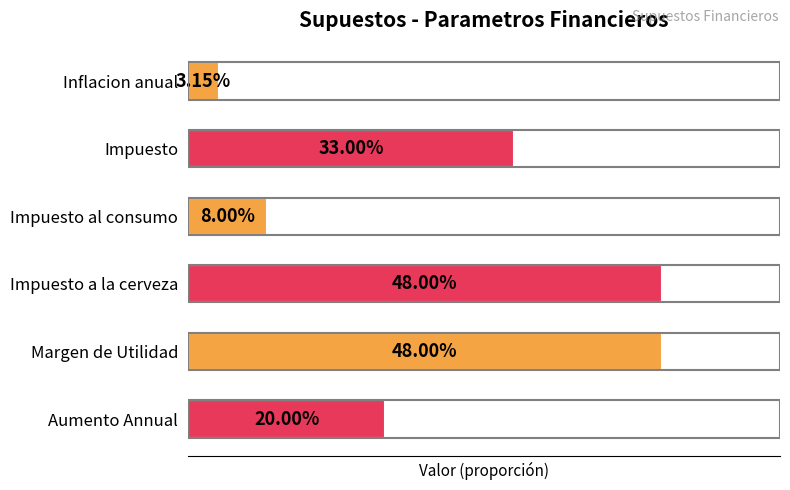

Are the bars horizontal?

Yes